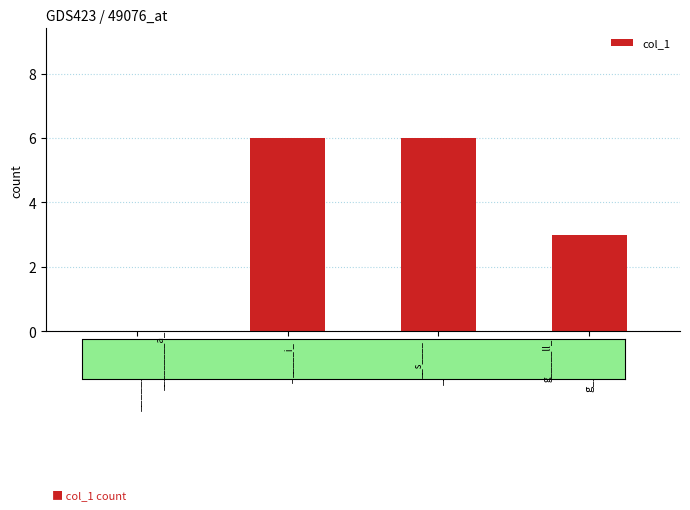

True or false: the data shows 2 at _________a_.

False